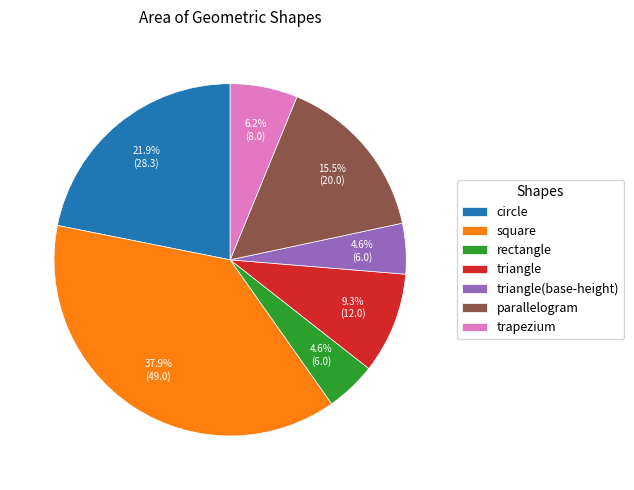

Which category has the biggest portion of the pie?

square